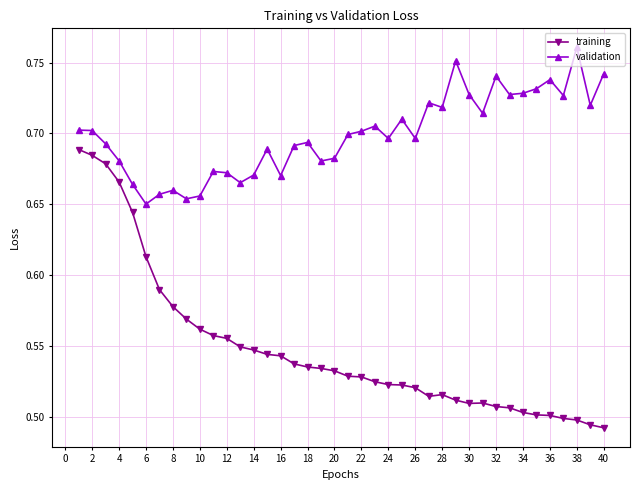

True or false: validation has more than 0 interior local peaks.

True